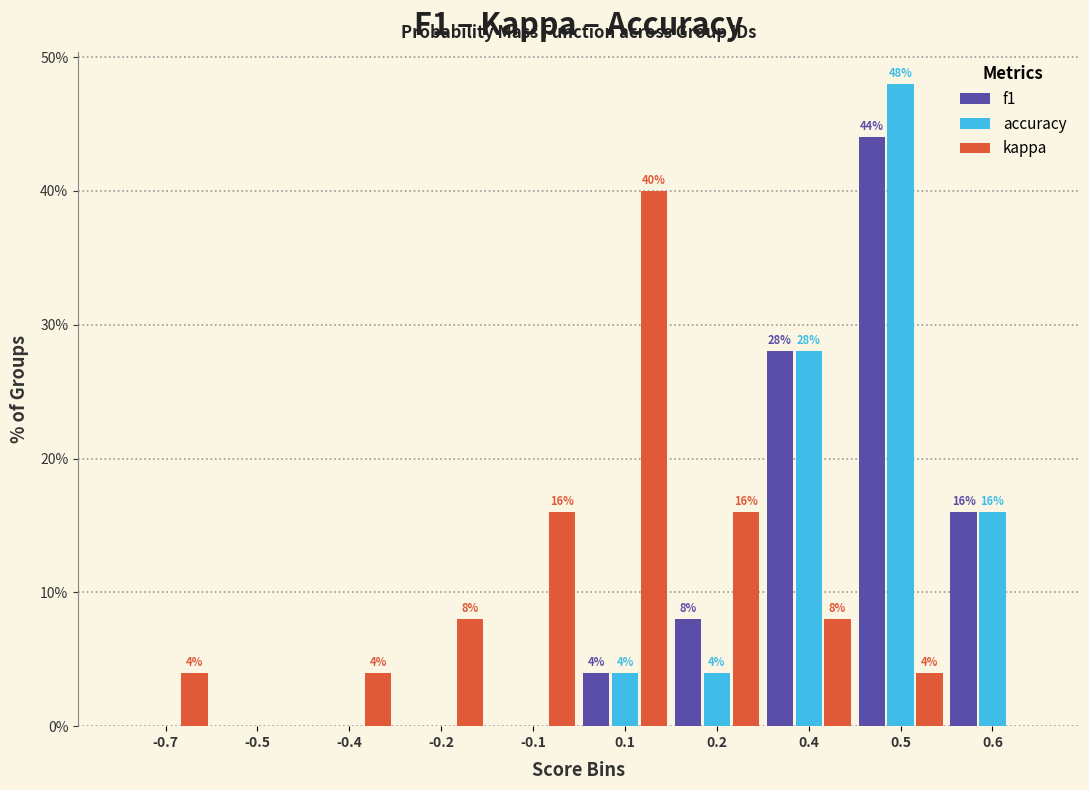

Reading right to left, what are all the values shown in this chart?

f1: 0.6=16.0	0.5=44.0	0.4=28.0	0.2=8.0	0.1=4.0	-0.1=0.0	-0.2=0.0	-0.4=0.0	-0.5=0.0	-0.7=0.0
accuracy: 0.6=16.0	0.5=48.0	0.4=28.0	0.2=4.0	0.1=4.0	-0.1=0.0	-0.2=0.0	-0.4=0.0	-0.5=0.0	-0.7=0.0
kappa: 0.6=0.0	0.5=4.0	0.4=8.0	0.2=16.0	0.1=40.0	-0.1=16.0	-0.2=8.0	-0.4=4.0	-0.5=0.0	-0.7=4.0